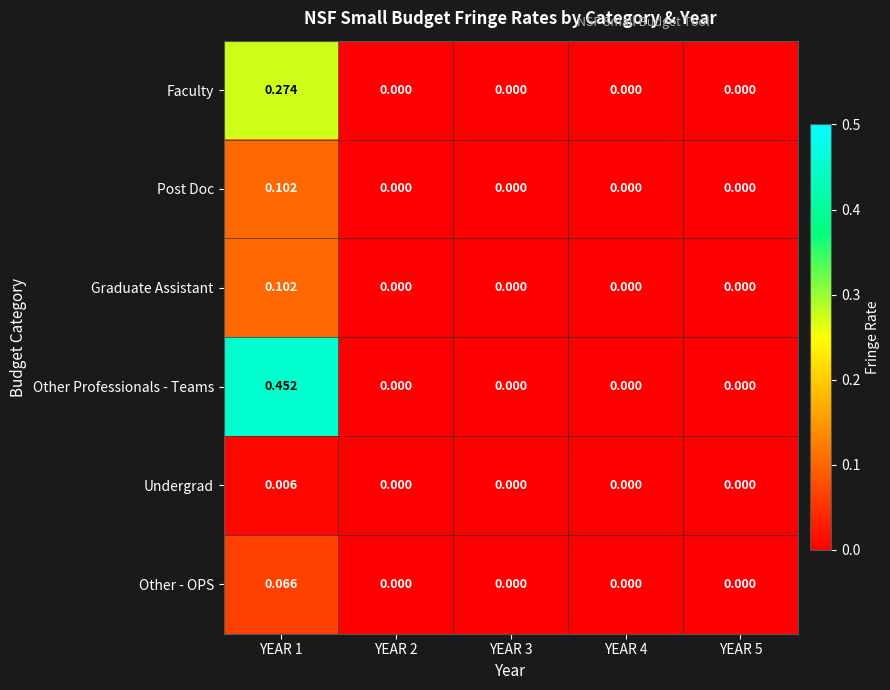

Which series has the largest total across all categories?

Other Professionals - Teams